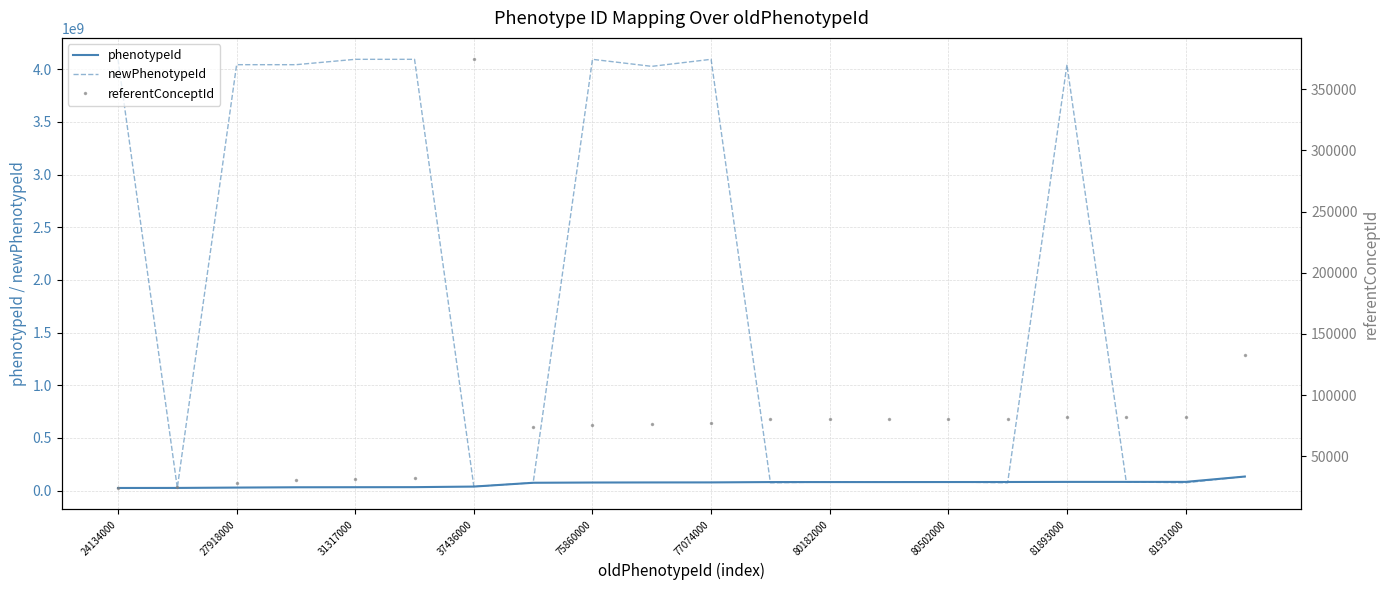

What is the sum of all newPhenotypeId values?

37440869000